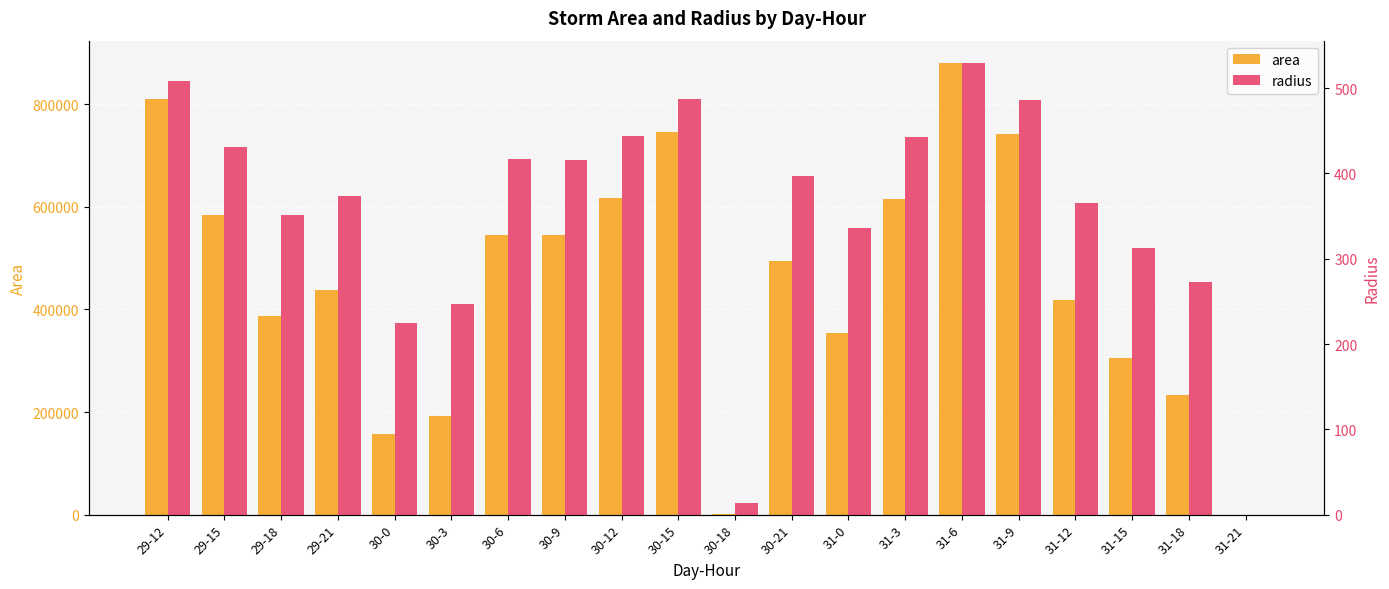

What is the sum of all area values?

9070625.0